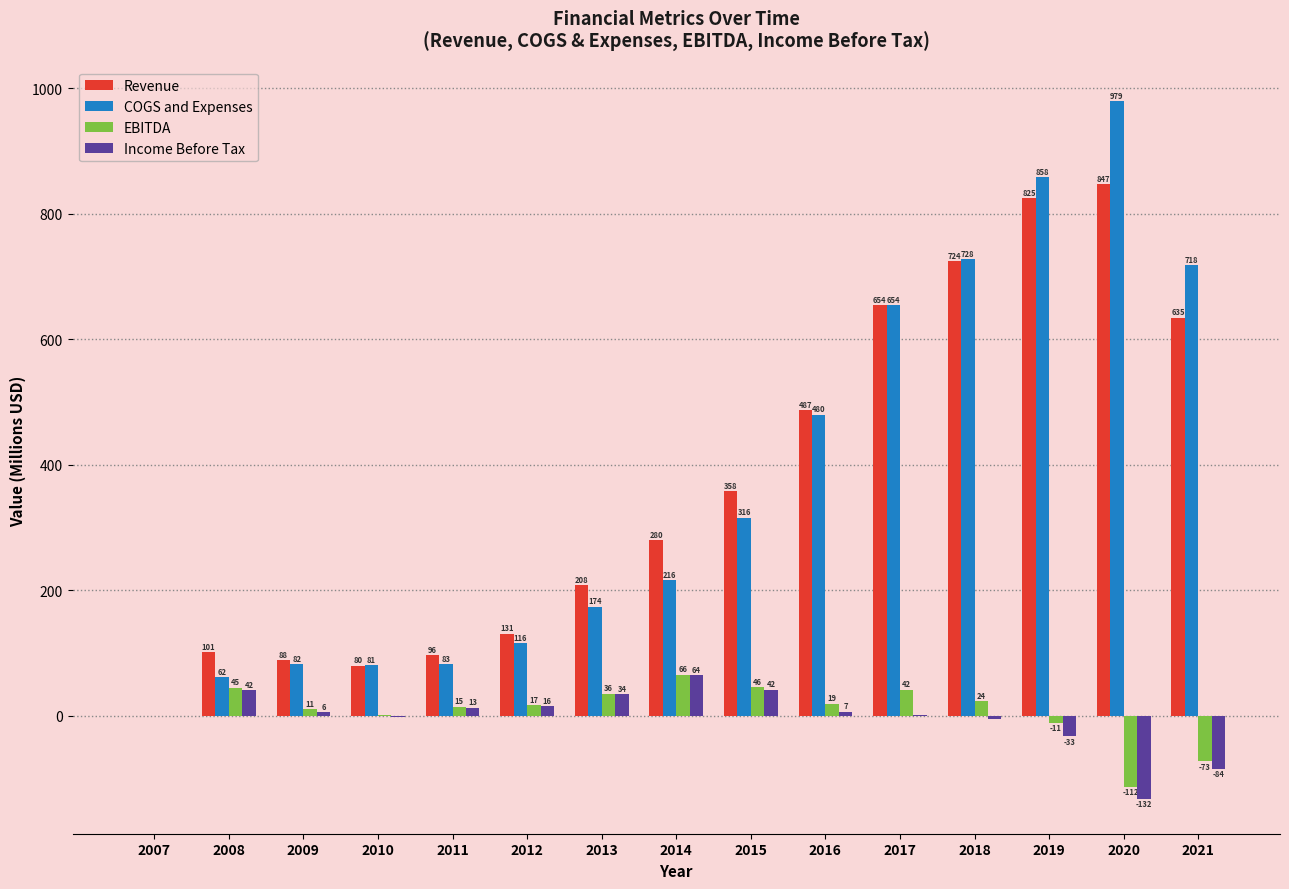

What is the maximum value shown in the chart?

978.8